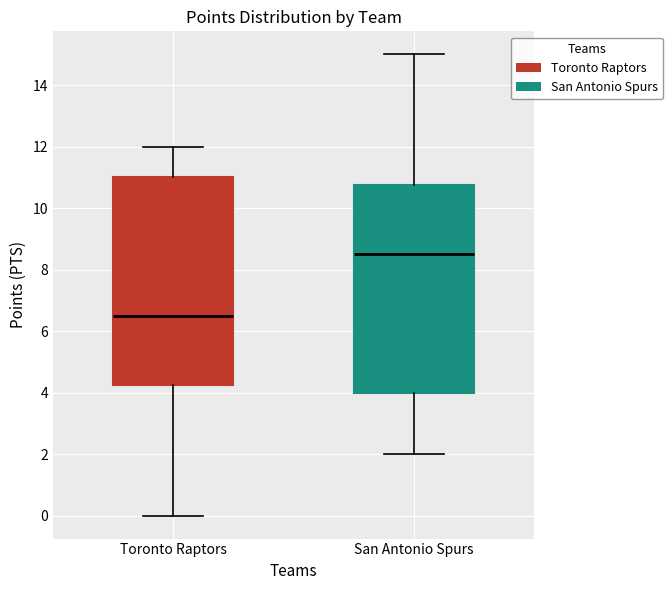

Where does the median line of the box for San Antonio Spurs sit on the y-axis? The values are not printed on the chart, so give them approximately, as read against the axis.

8.6